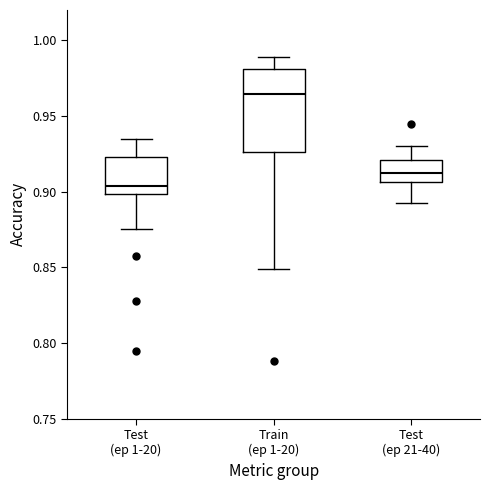

Which box has the highest median line?

Train (ep 1-20)